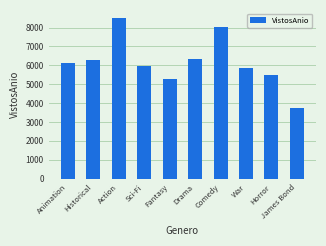

What position from the left is Animation?

1